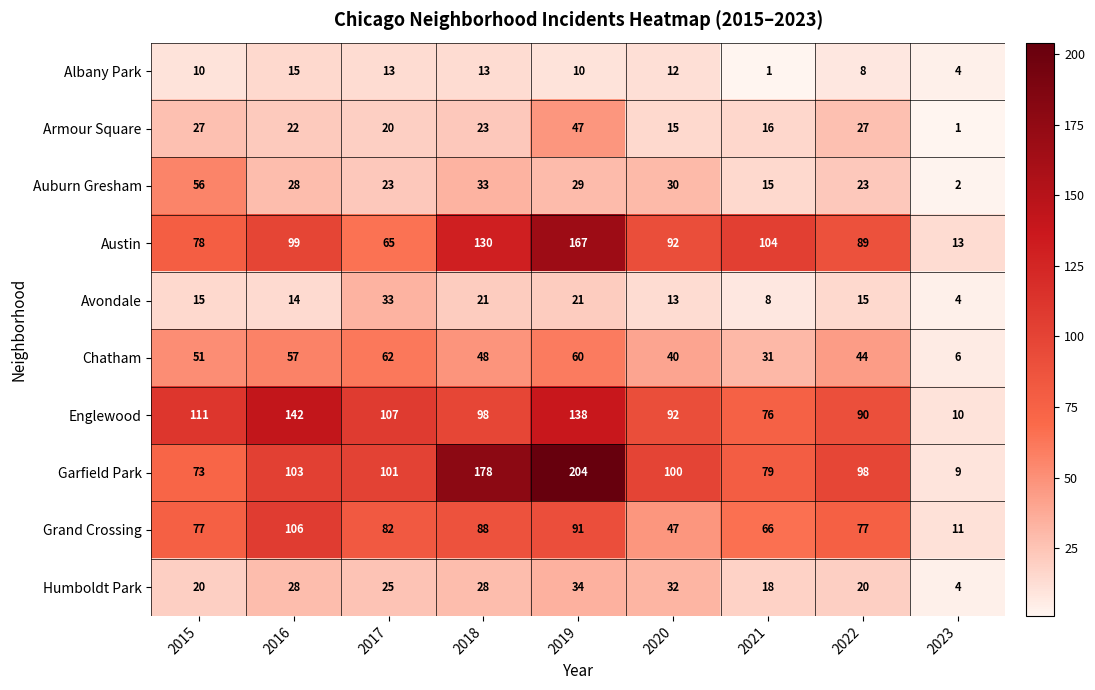

What is the difference between the second highest and minimum values in the Armour Square series?

26